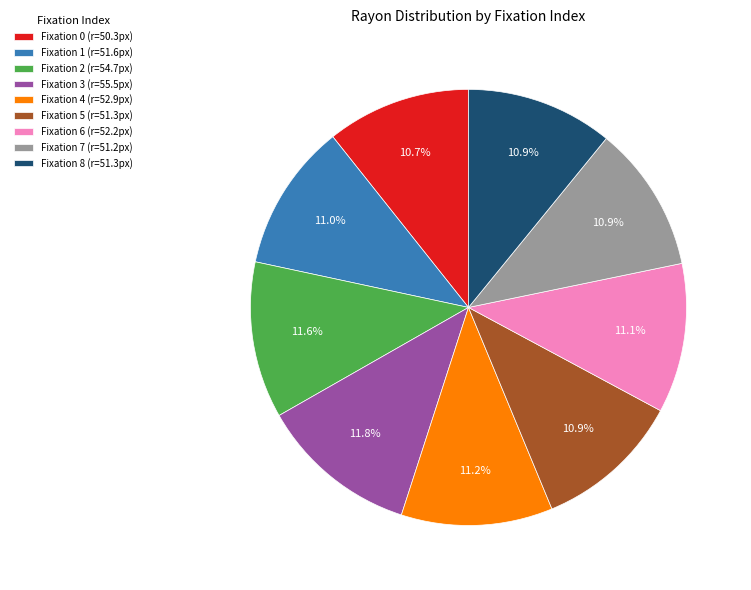

To the nearest percent, what is the difference between the largest and smallest slice percentages?

1%